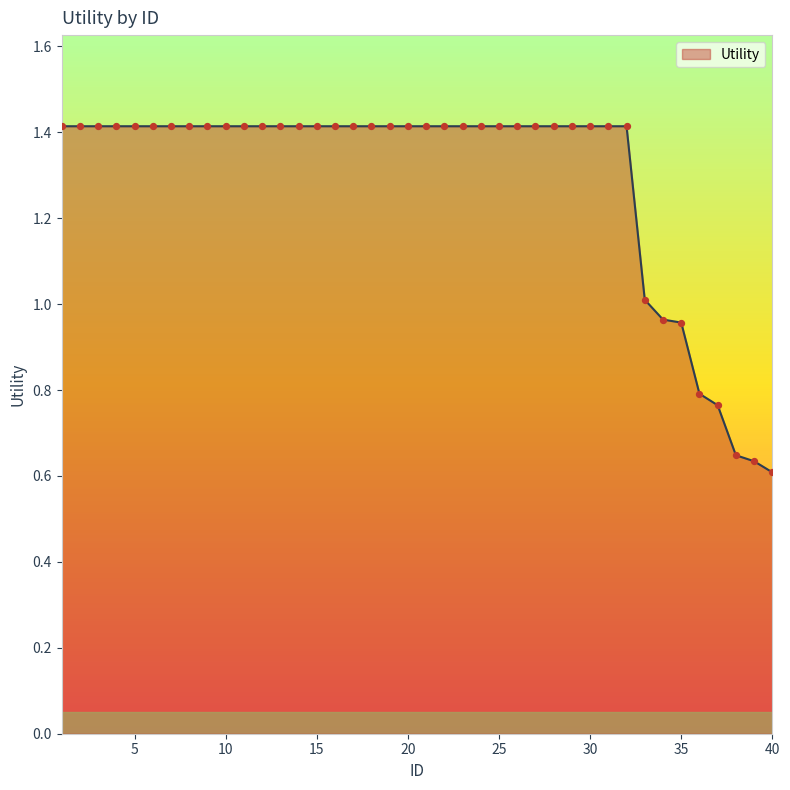

What is the maximum value shown in the chart?

1.4